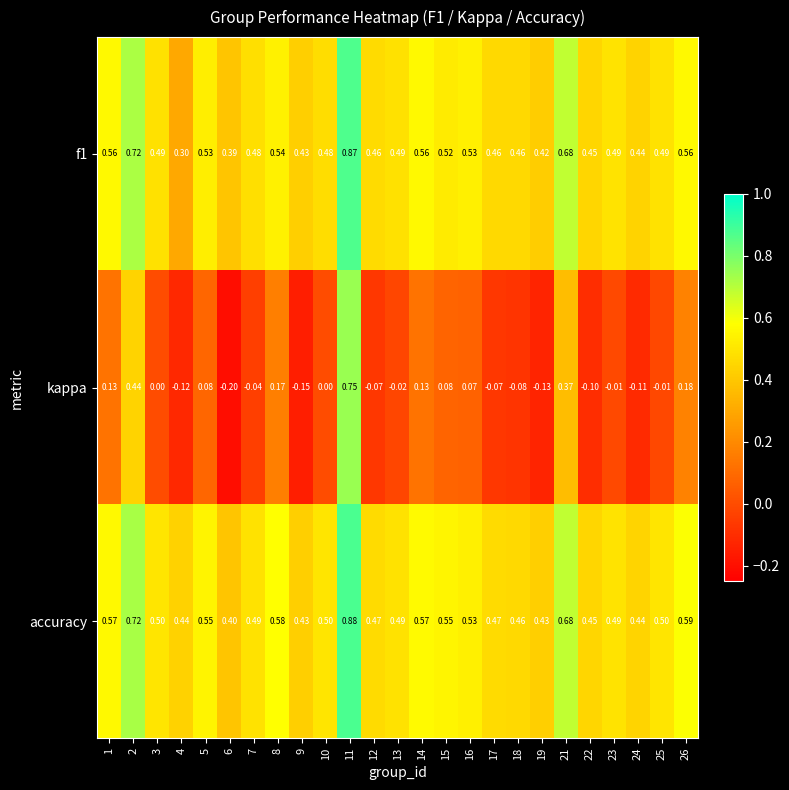

Is the value of kappa at 2 greater than the value of f1 at 17?

No